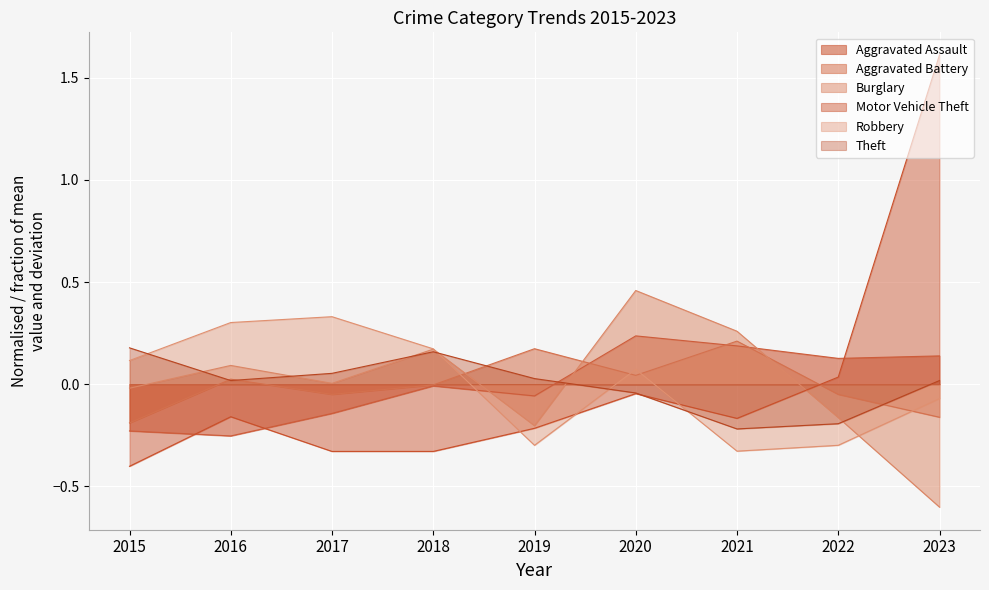

Which series changed the most between 2015 and 2020?

Burglary